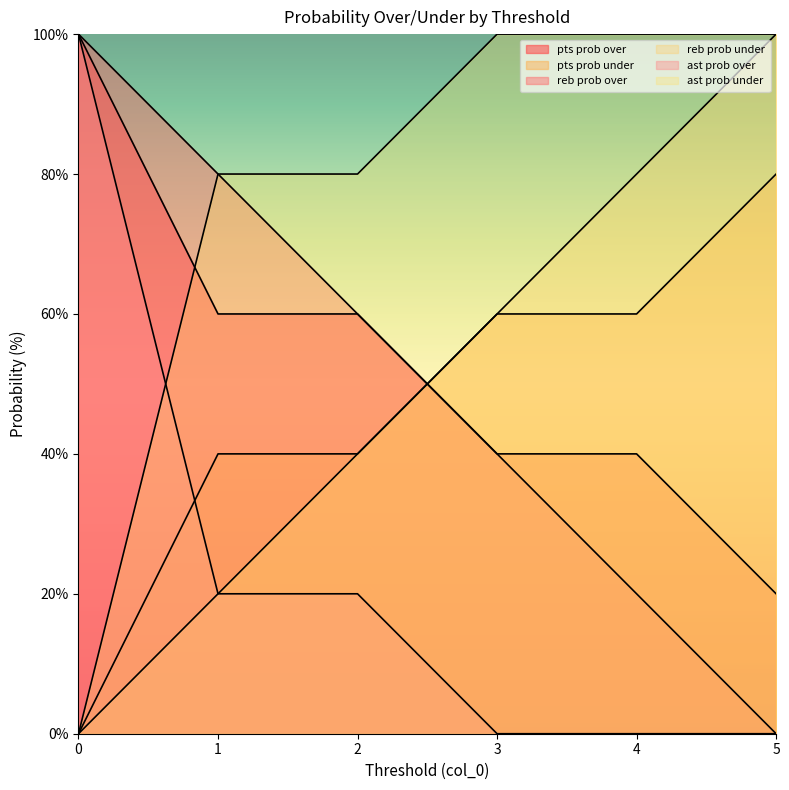

Does the chart display data point markers on the line(s)?

No